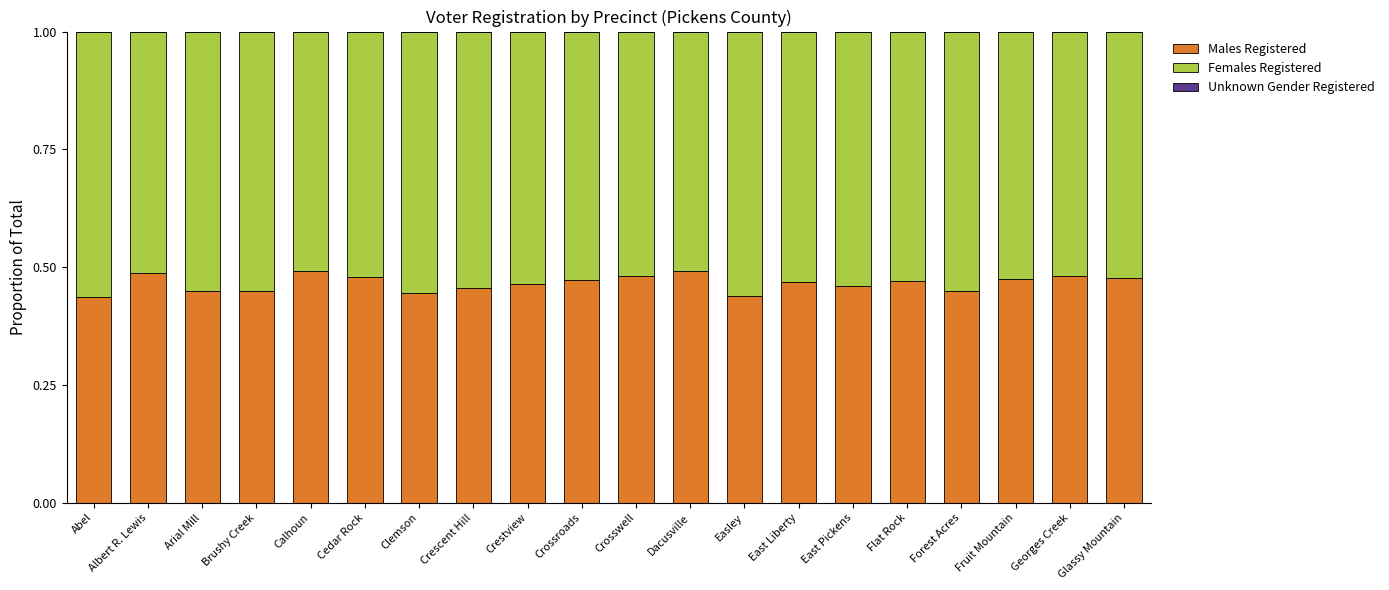

What is the total value across all series at Crestview?

1.0